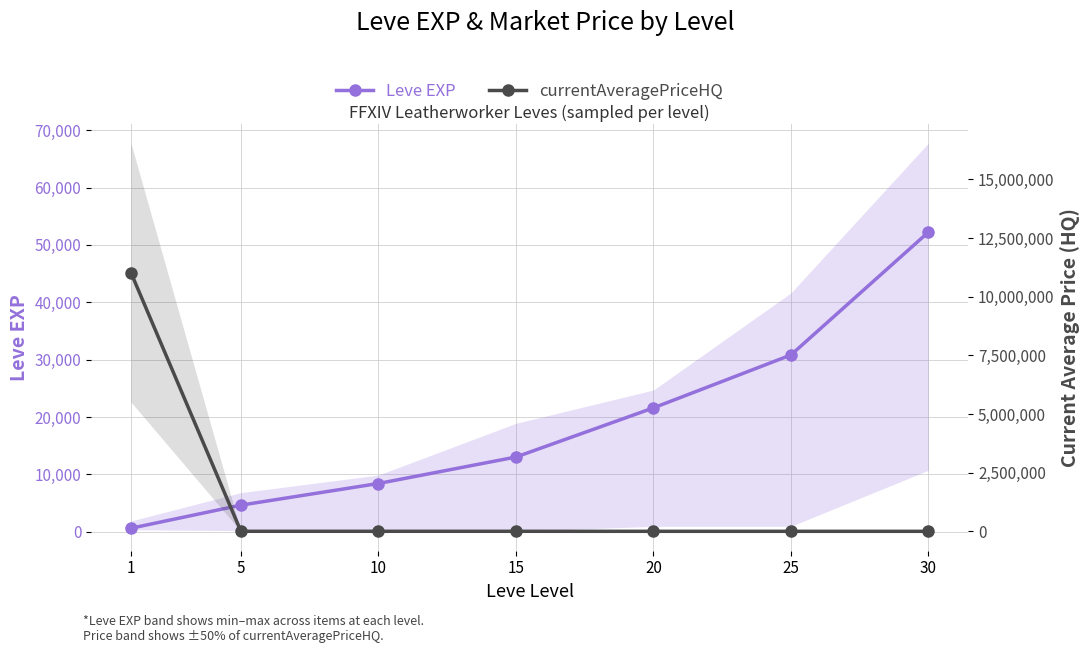

Rank the categories by Leve EXP value from lowest to highest.

1, 5, 10, 15, 20, 25, 30